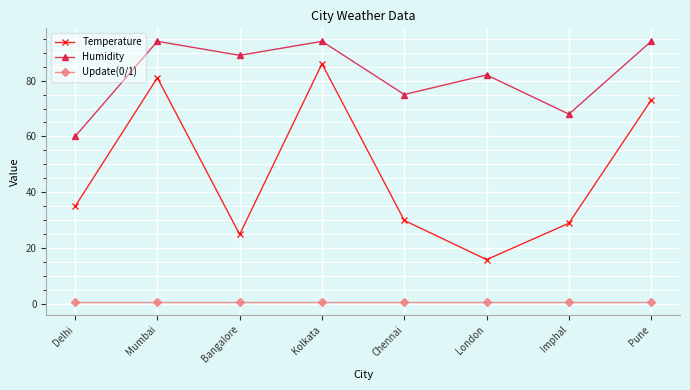

True or false: Humidity and Temperature intersect in this chart.

False